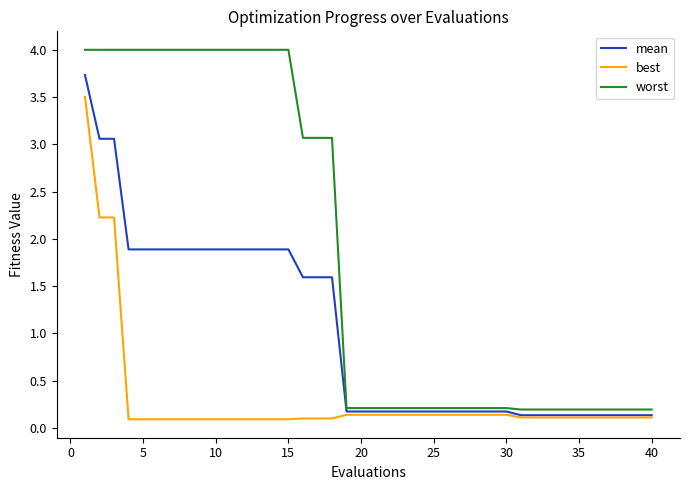

True or false: best and worst intersect in this chart.

False